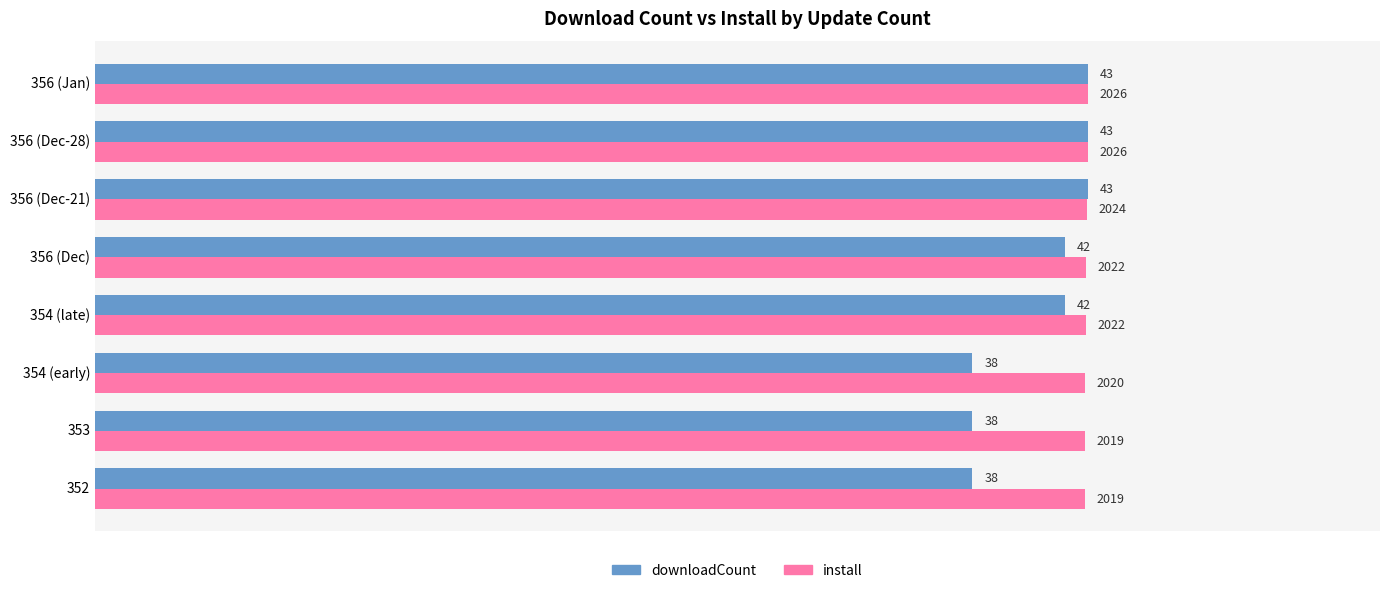

What are all the series names shown in the legend?

downloadCount, install